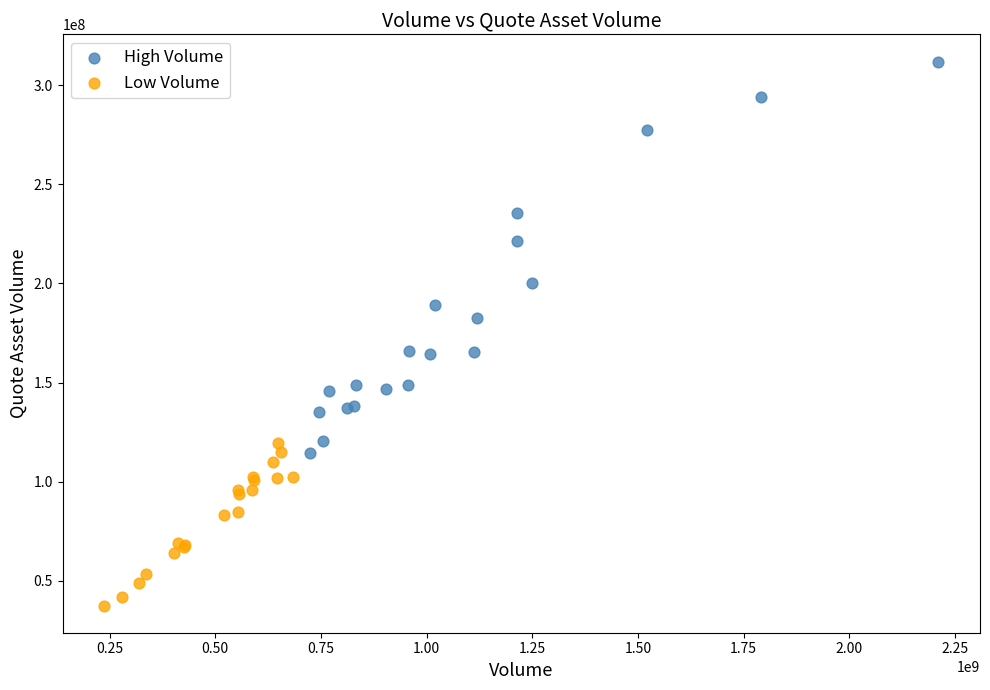

What are all the series names shown in the legend?

High Volume, Low Volume